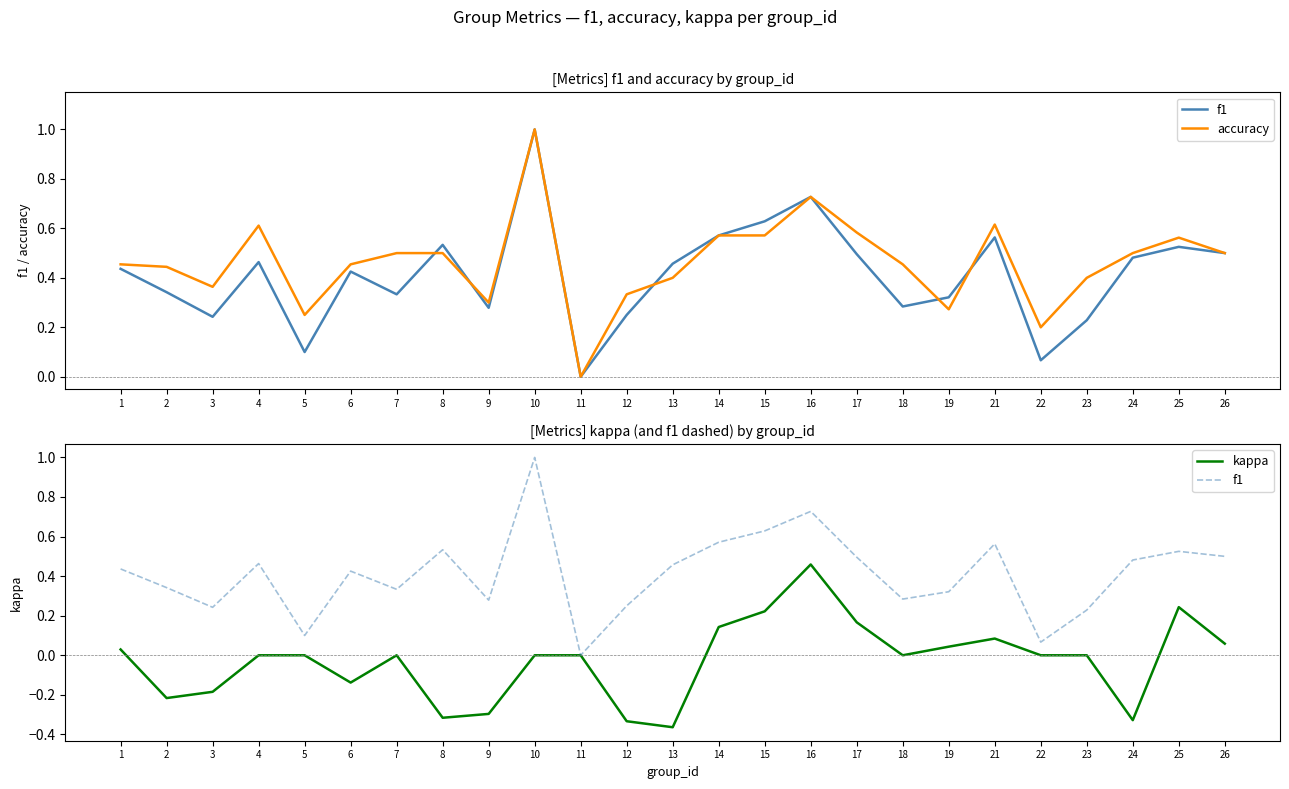

Does the chart have visible grid lines?

No